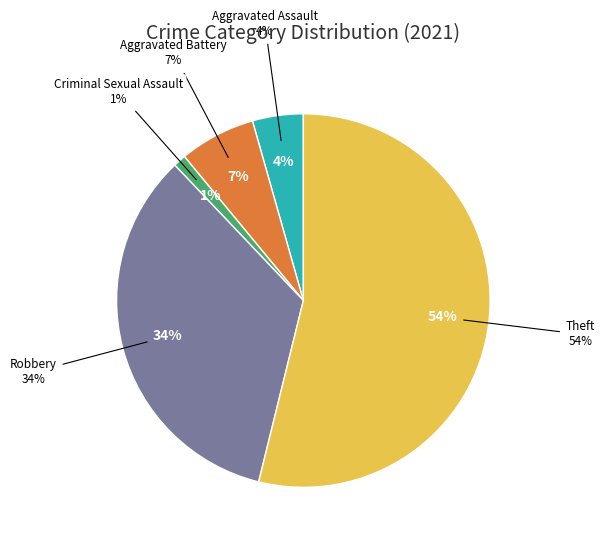

To the nearest percent, what portion does Theft represent?

54%